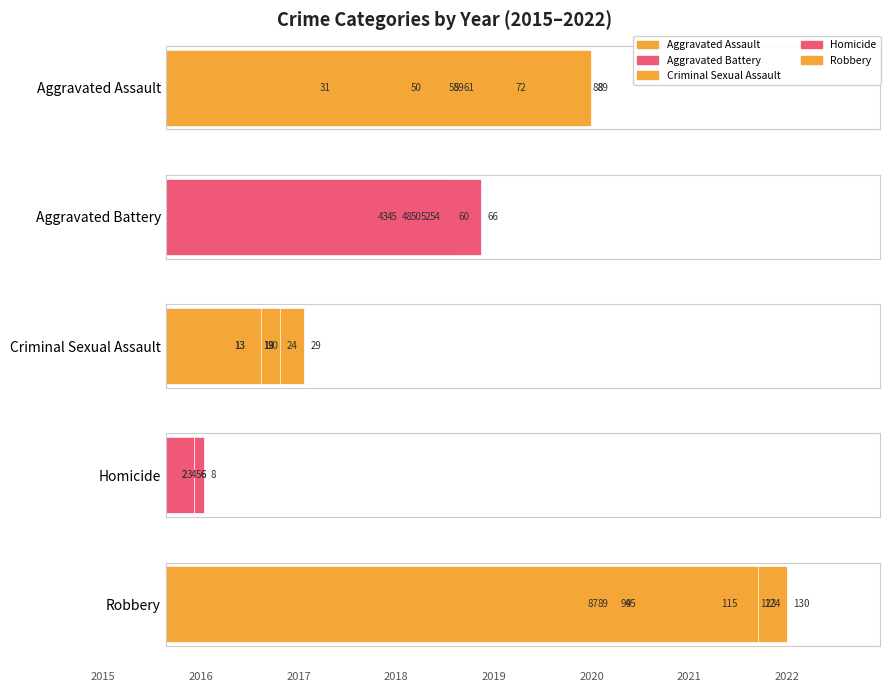

What is the value of the Robbery bar at the 7th from the left?

95